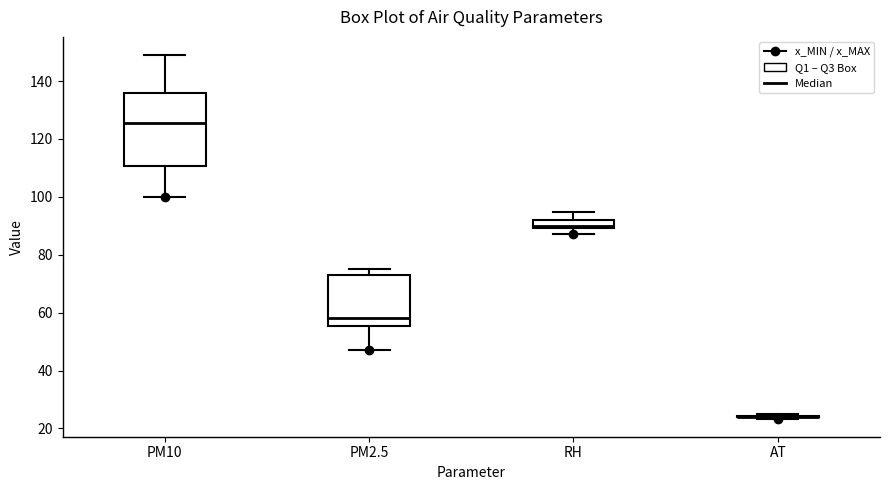

Comparing the boxes themselves (not the whiskers), which one is the tallest?

PM10